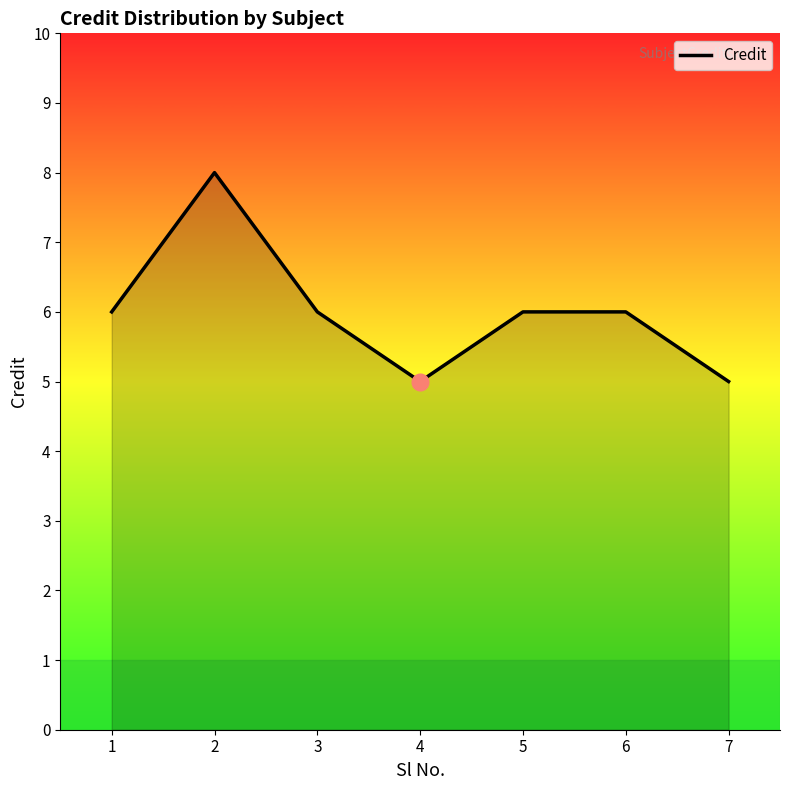

Is it true that the value at 4 is 9?

False